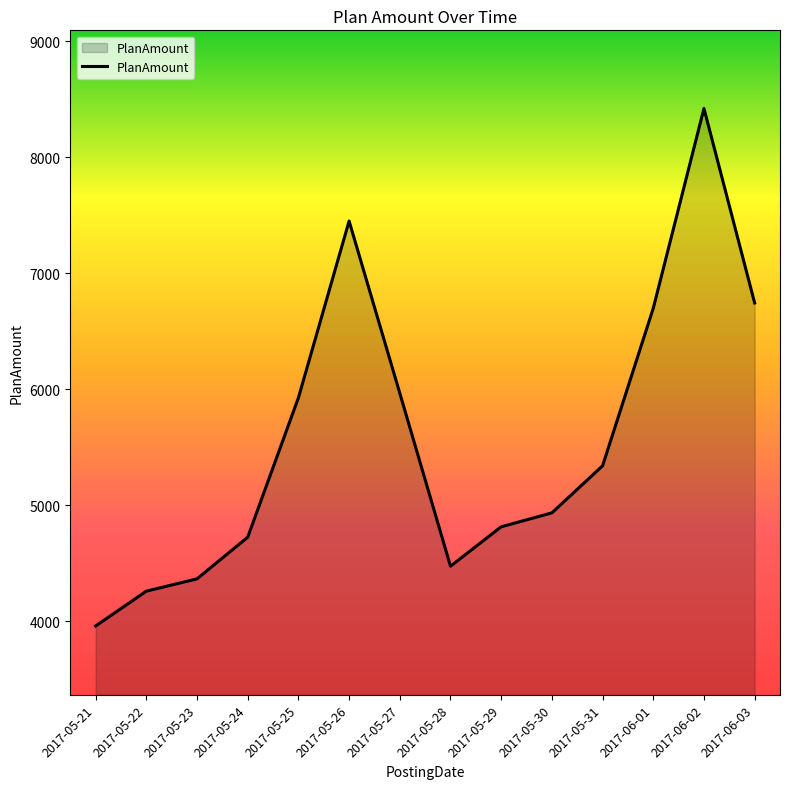

Reading left to right, what are all the values shown in this chart?

3957.2	4257.7	4364.0	4723.0	5924.9	7449.1	5965.2	4473.0	4812.6	4932.7	5338.6	6697.1	8420.0	6742.6